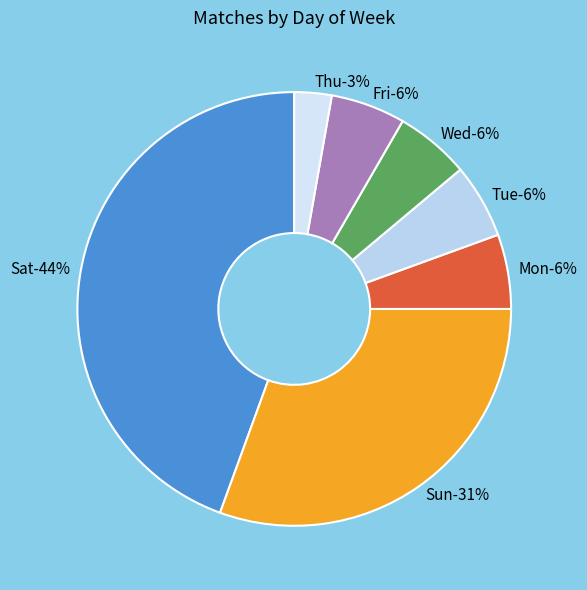

To the nearest percent, what portion does Wed represent?

6%